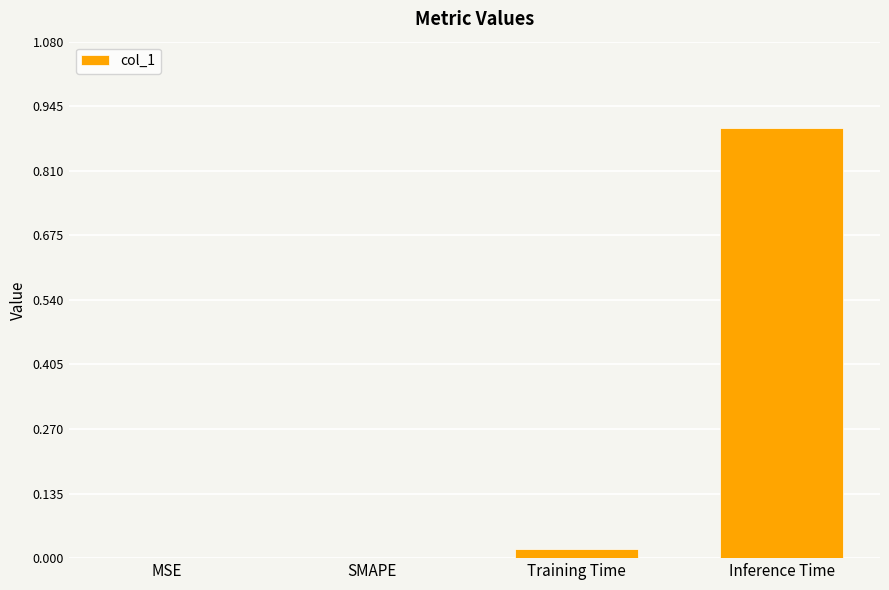

At which category does the chart reach its peak across all series?

Inference Time